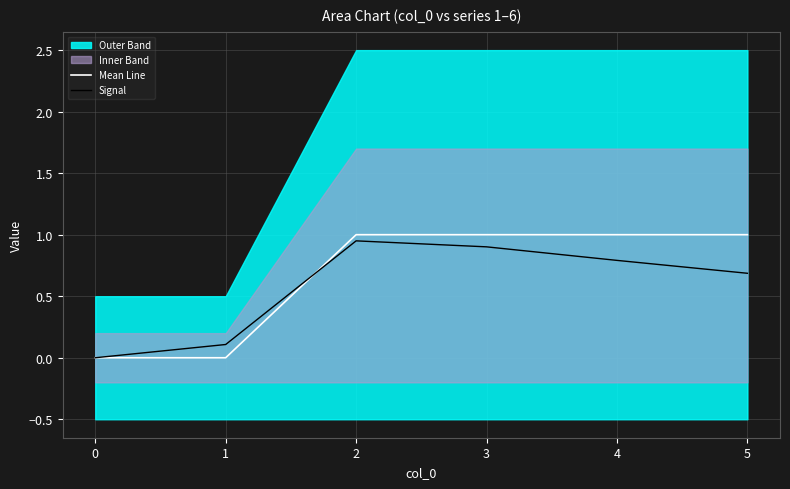

True or false: Signal has a value of 0.7 at 5.

True